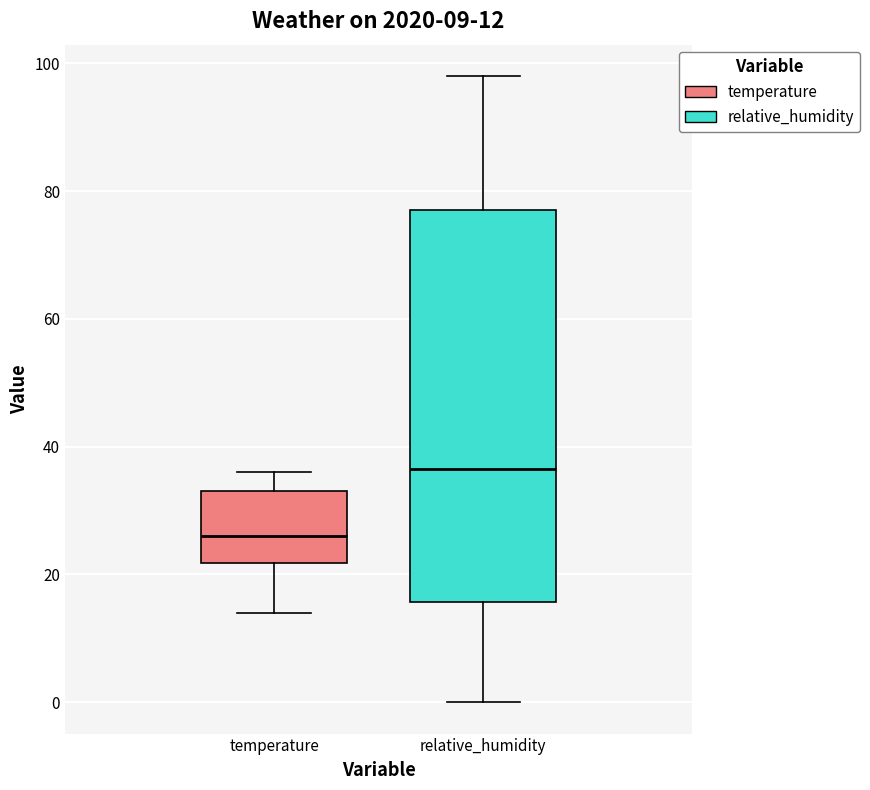

Which box has the lowest median line?

temperature